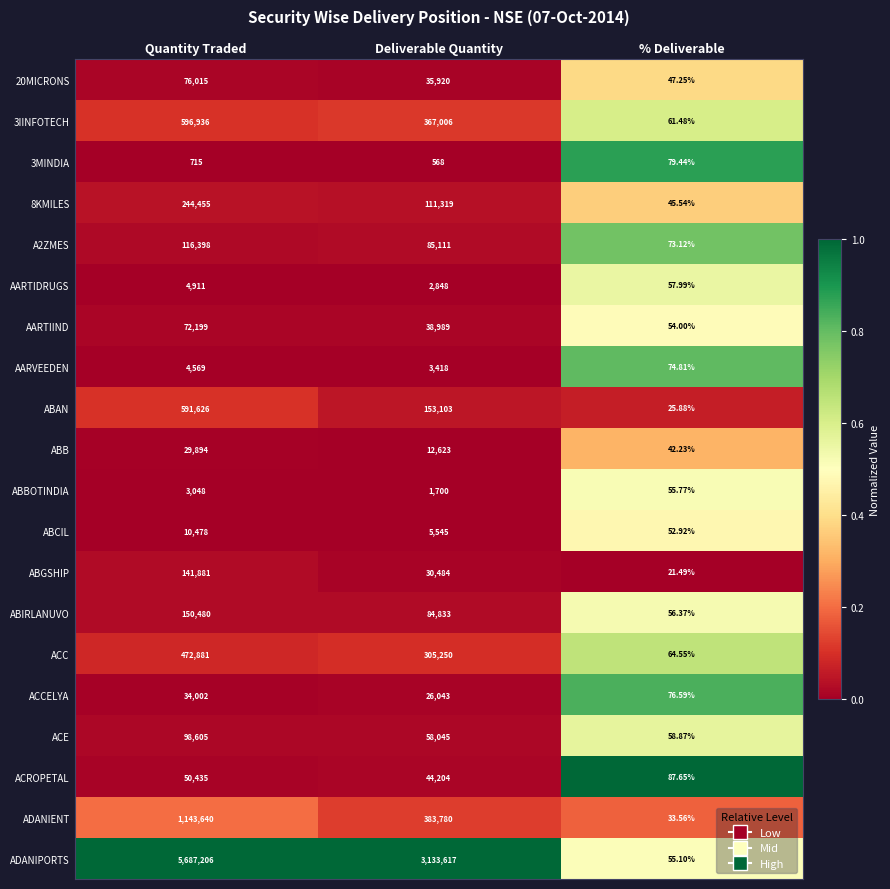

Which series has the largest total across all categories?

ADANIPORTS